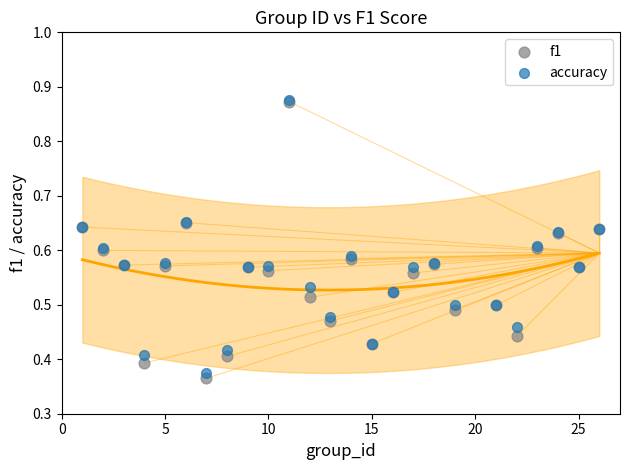

What are all the series names shown in the legend?

f1, accuracy